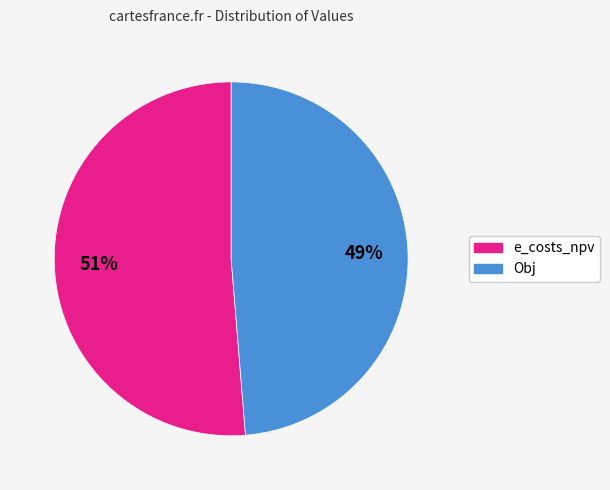

Combined, do e_costs_npv and Obj account for over 50%?

Yes